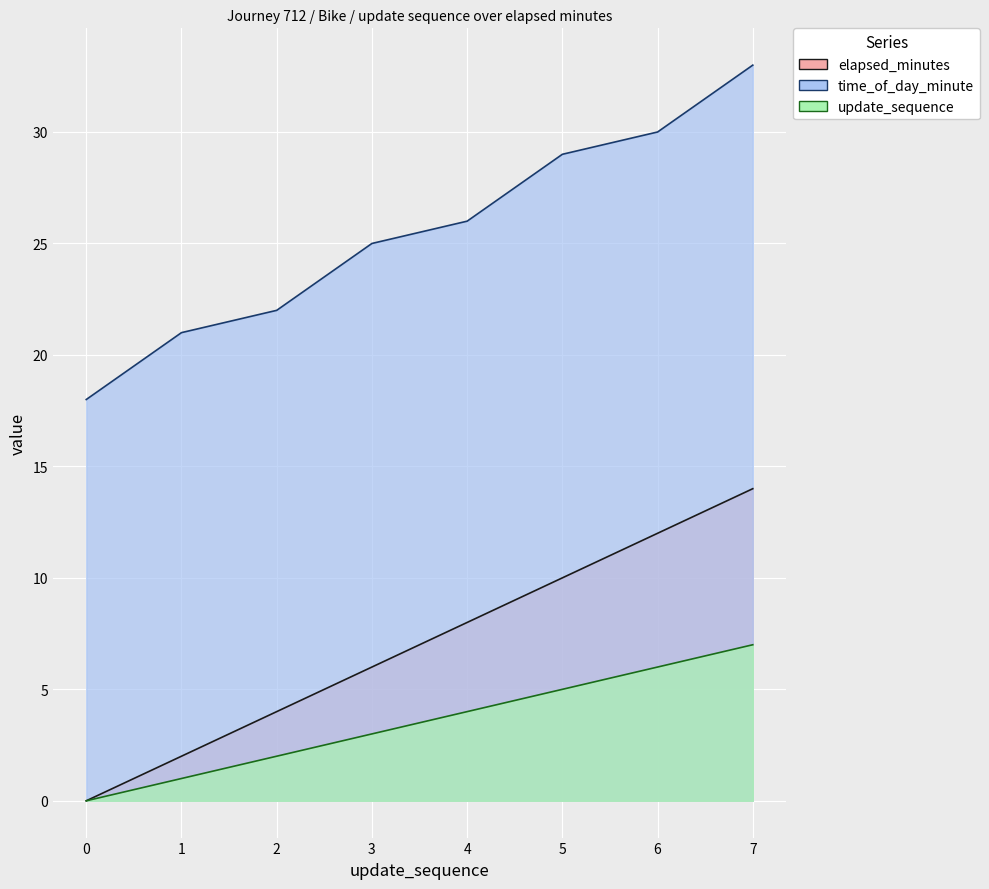

True or false: time_of_day_minute has a value of 53 at 6.

False